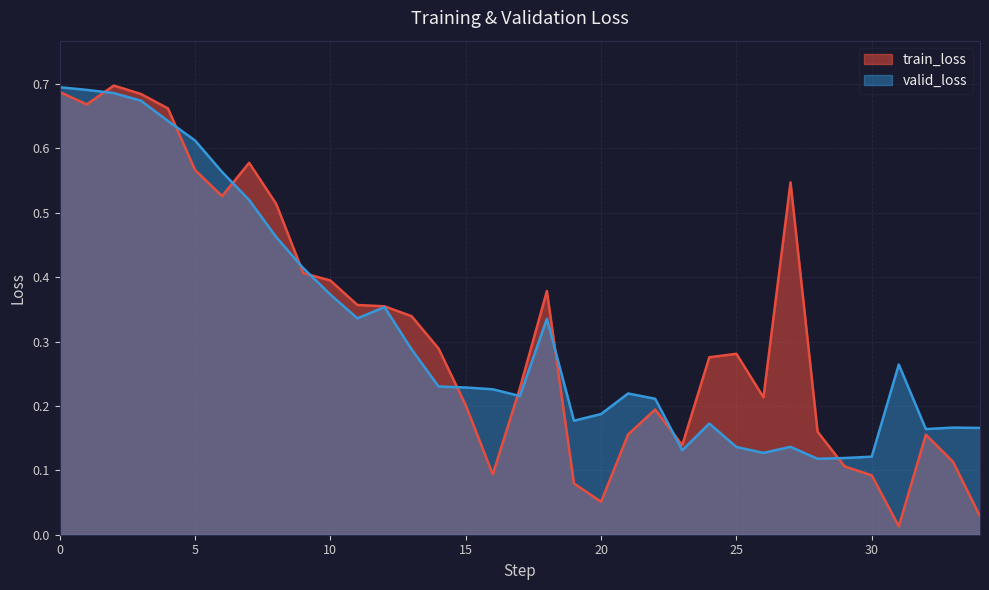

What is the difference between the second highest and minimum values in the train_loss series?

0.7